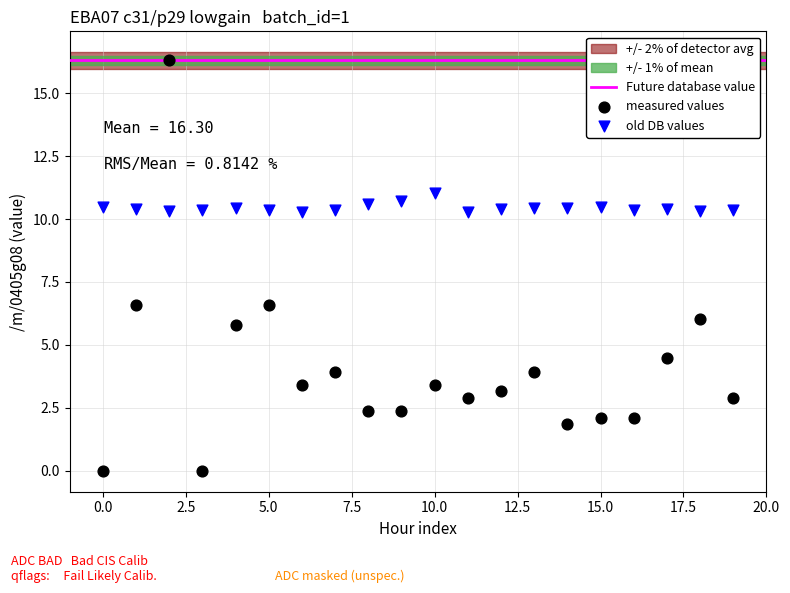

Which series reaches the minimum Y coordinate?

measured values